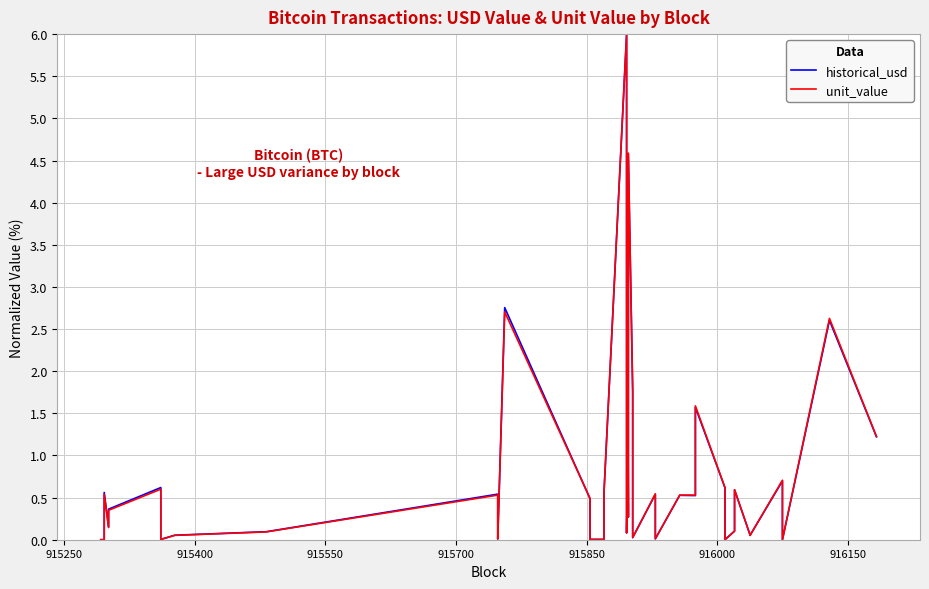

What is the sum of all unit_value values?

32.4